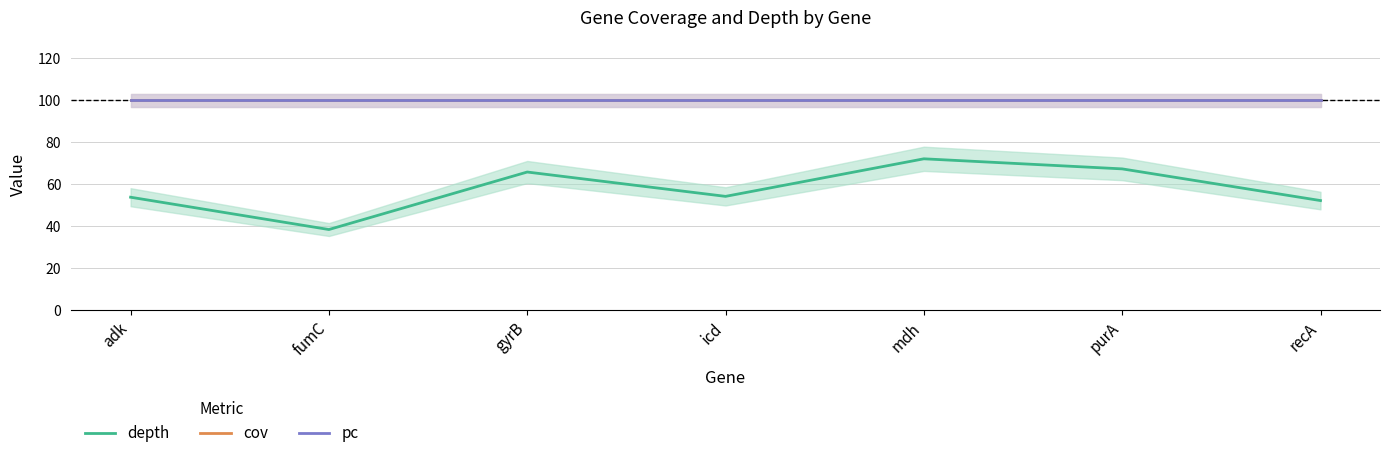

True or false: cov and depth intersect in this chart.

False